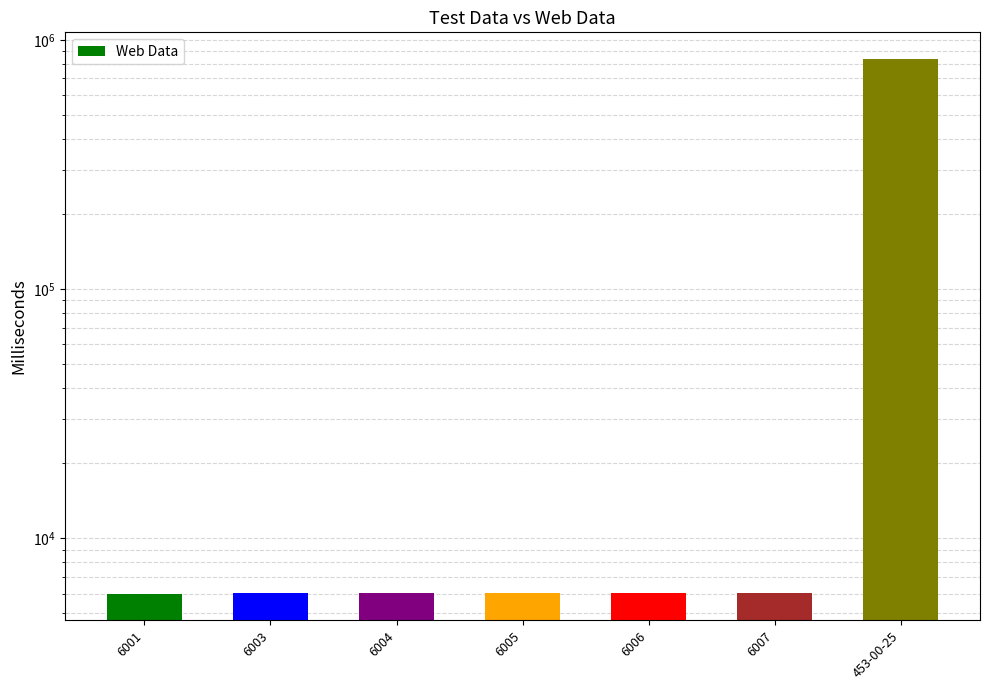

How many bars are there in total?

7